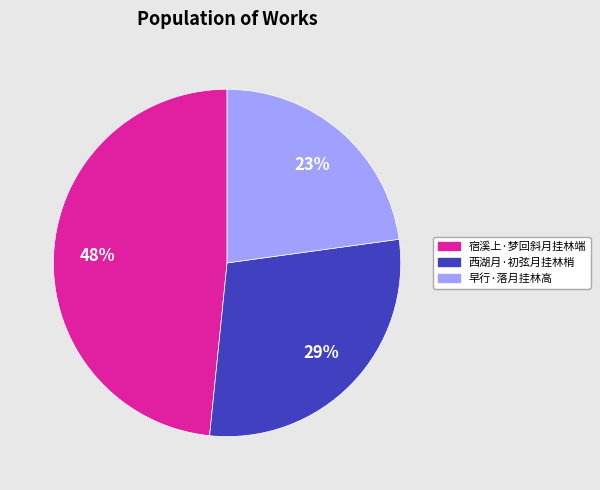

Is there a majority slice in this chart?

No